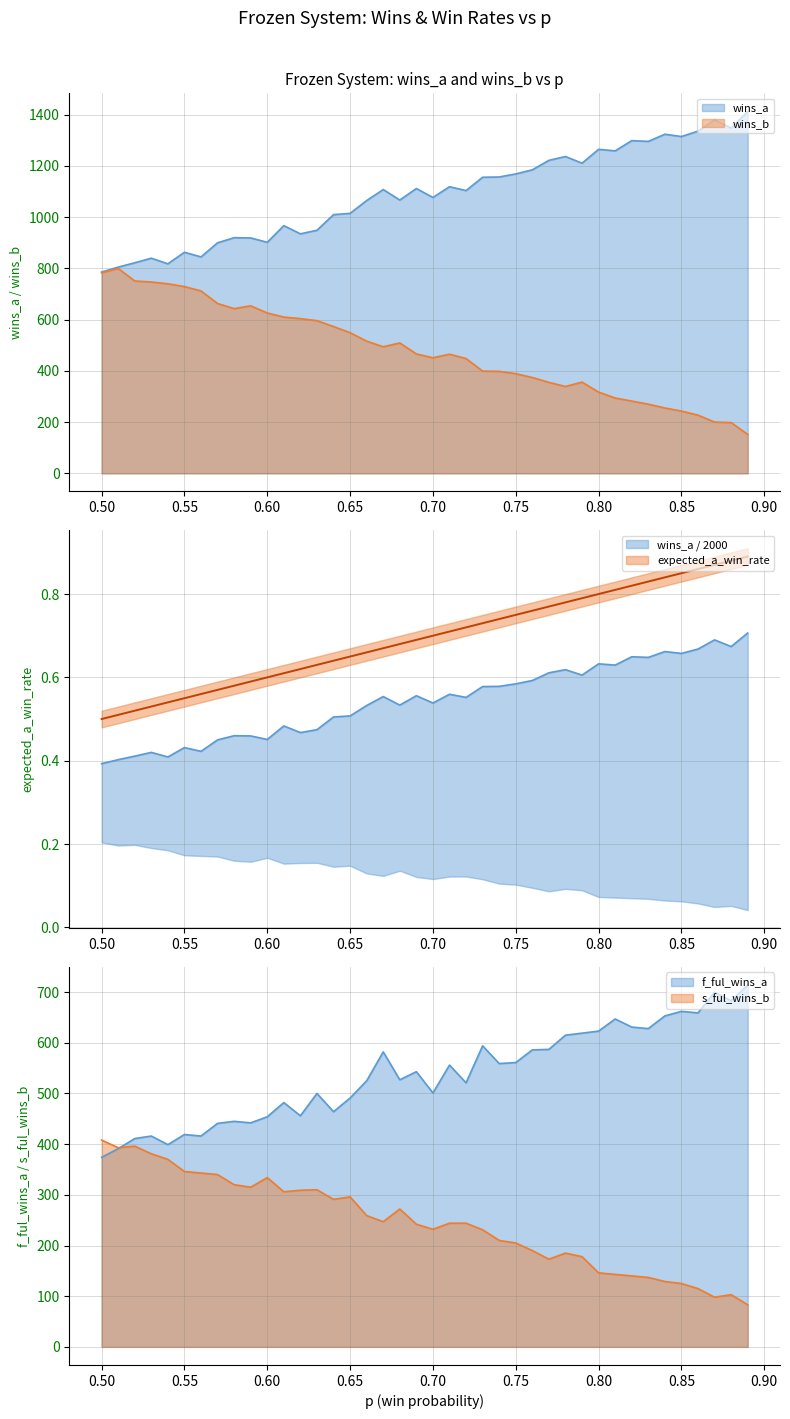

Does the chart display data point markers on the line(s)?

No